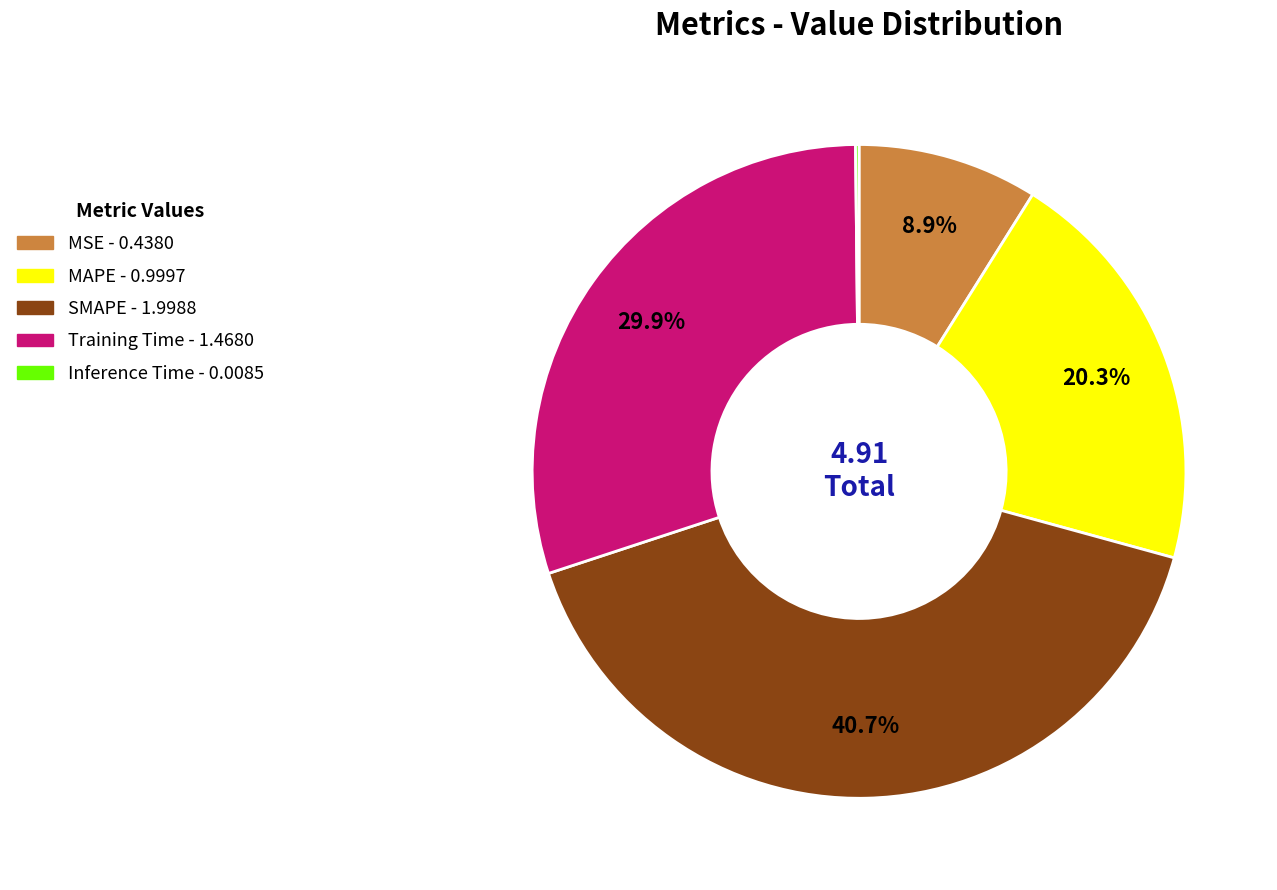

How much of the chart is everything except MAPE?

79.7%